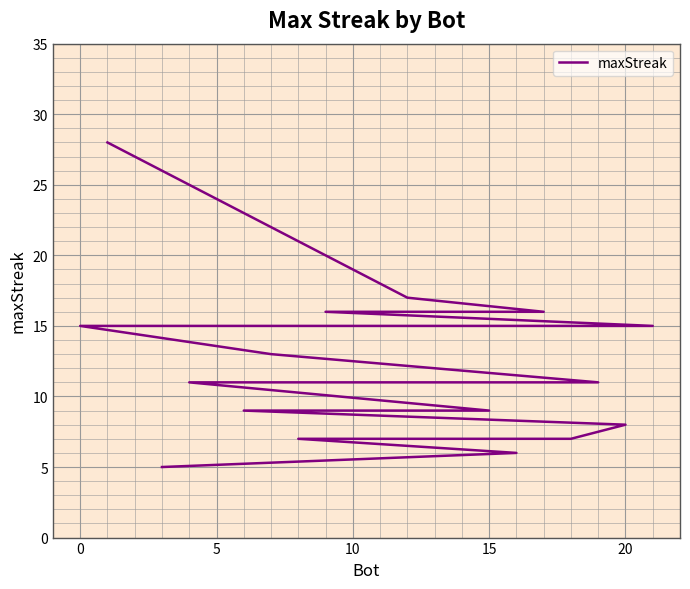

What is the maximum value shown in the chart?

28